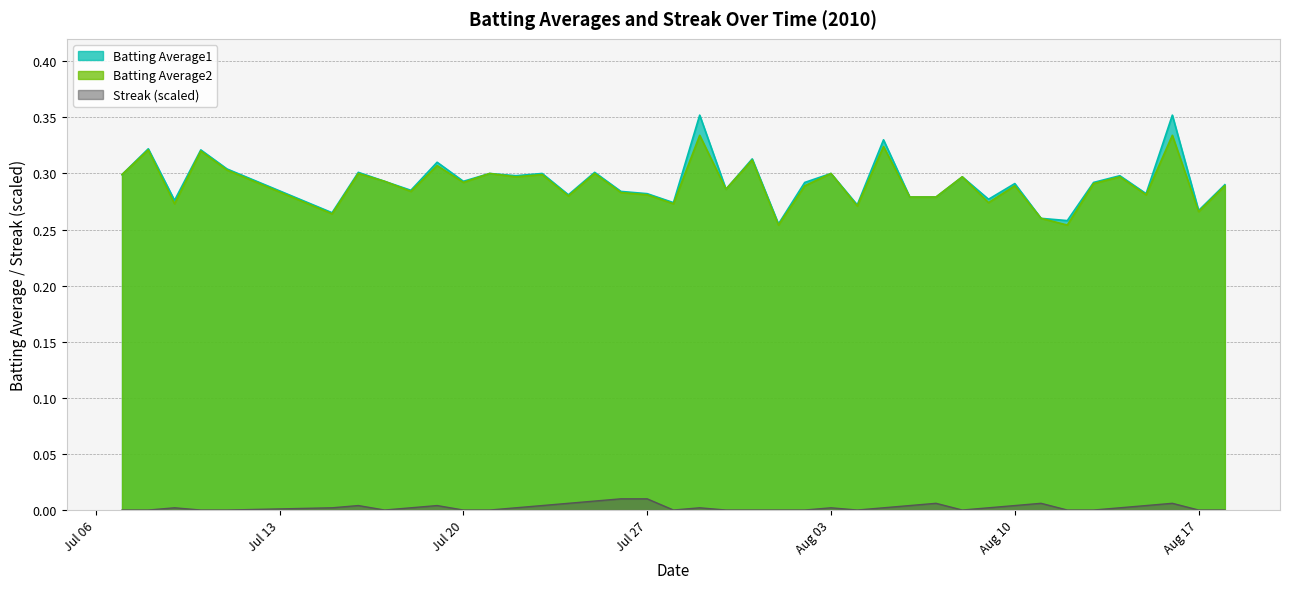

At which category is the sum across all series the highest?

2010-08-16